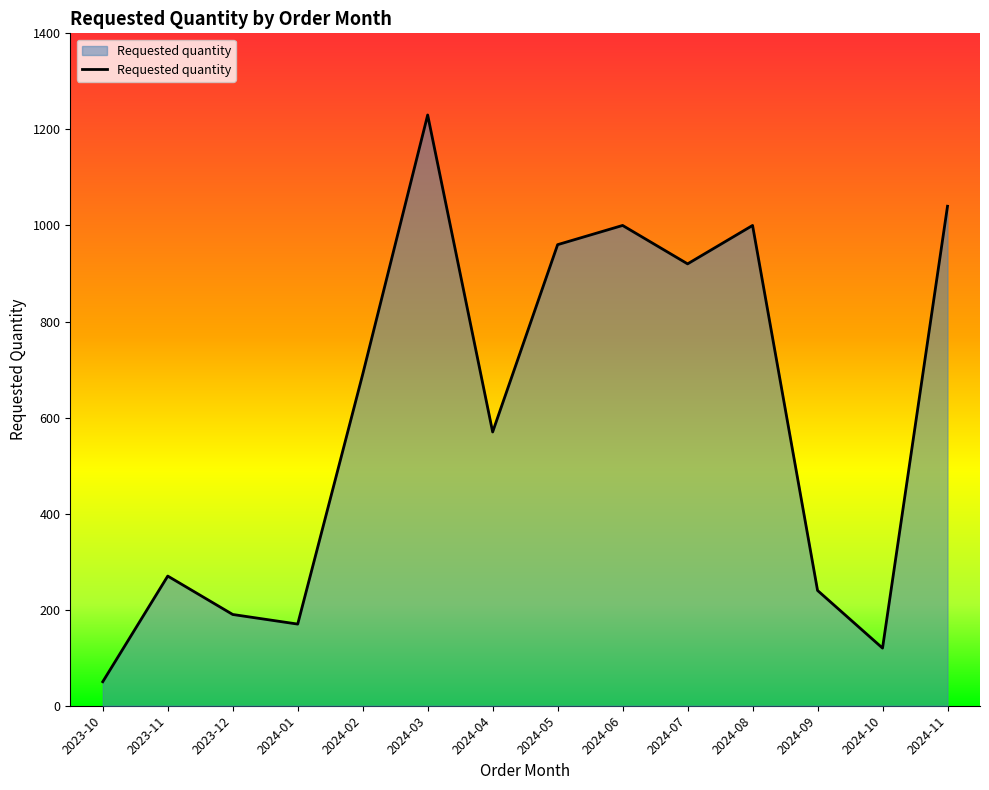

Where is the first local minimum?

2024-01